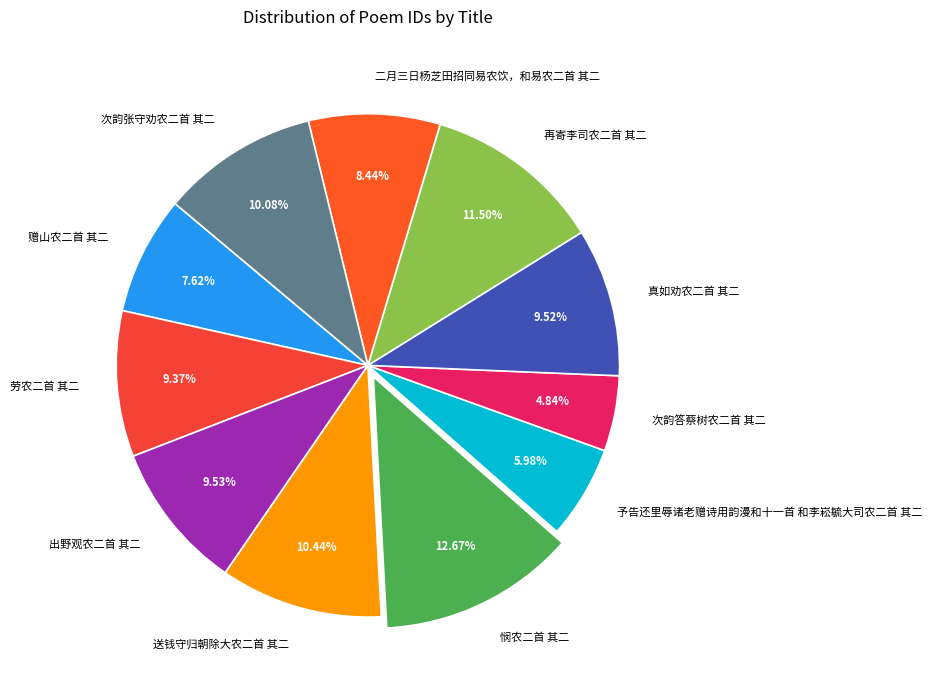

How many slices are in this pie chart?

11